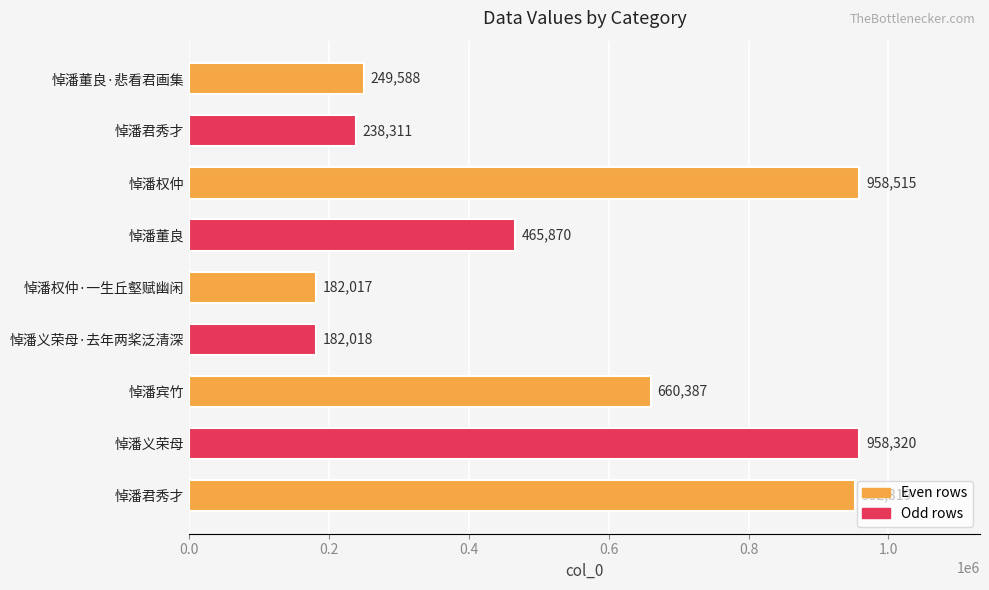

How many distinct data groups are displayed?

1